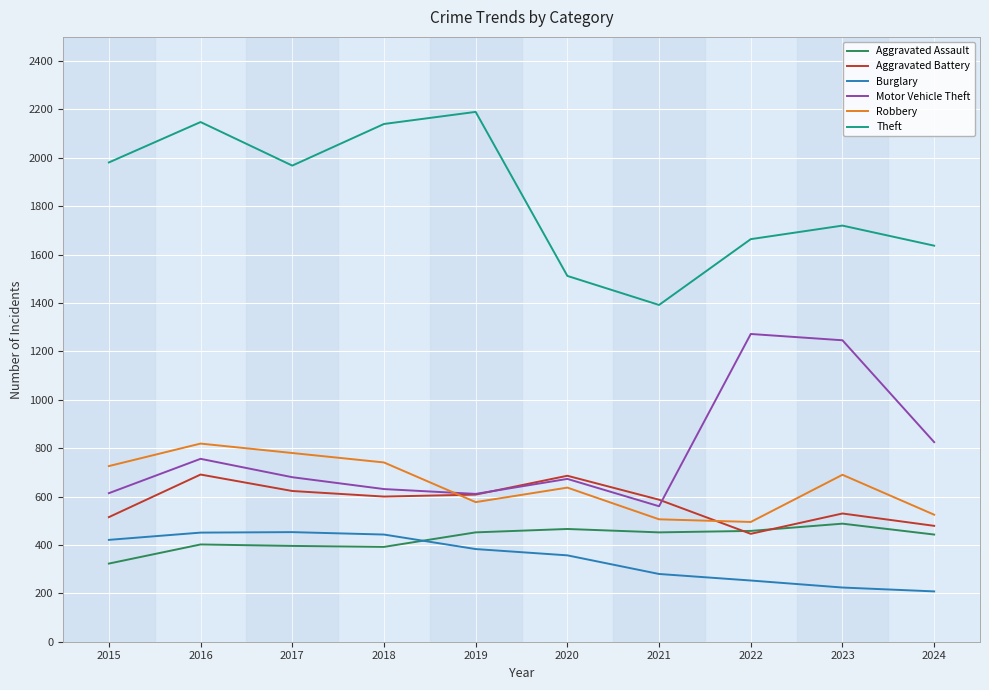

At which label is Theft closest to 1791?

2023